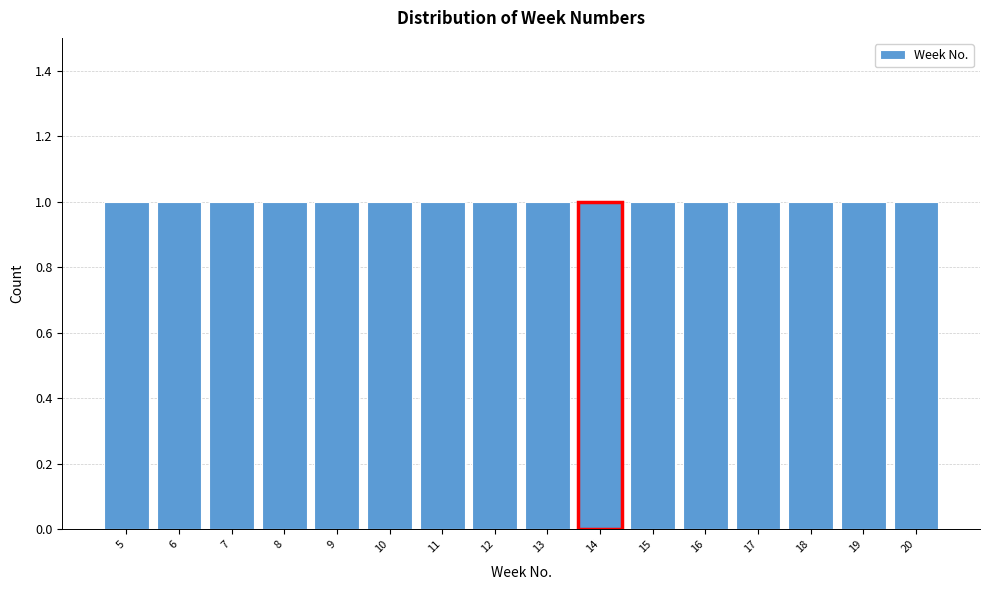

How tall is the bar that spans 7.5 to 8.5 on the x-axis? The values are not printed on the chart, so give them approximately, as read against the axis.

1